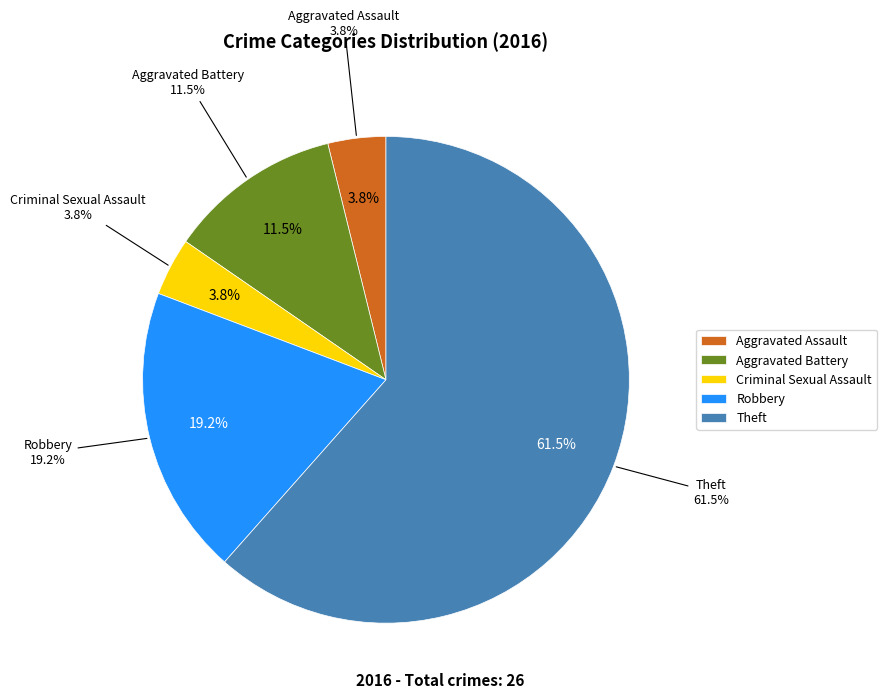

Rank the categories by value from highest to lowest.

Theft, Robbery, Aggravated Battery, Aggravated Assault, Criminal Sexual Assault